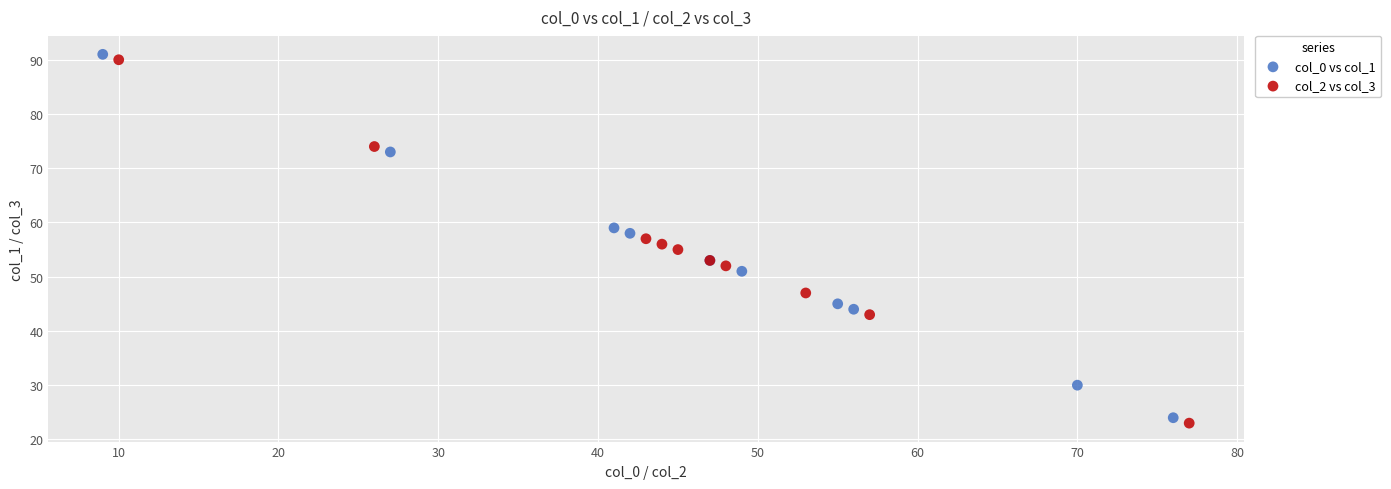

What are all the series names shown in the legend?

col_0 vs col_1, col_2 vs col_3